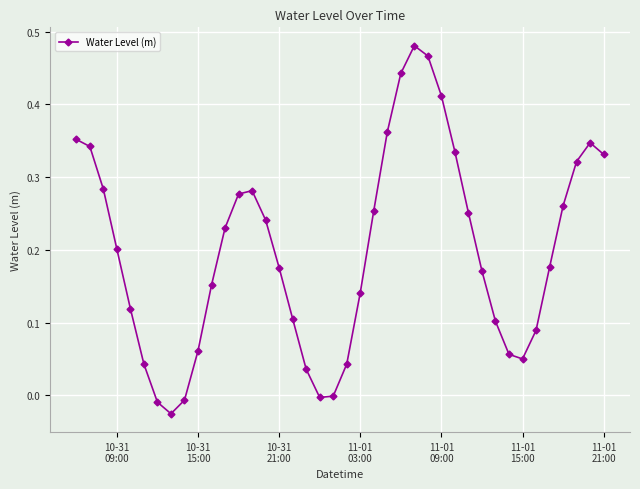

What is the sum of all values?

7.9